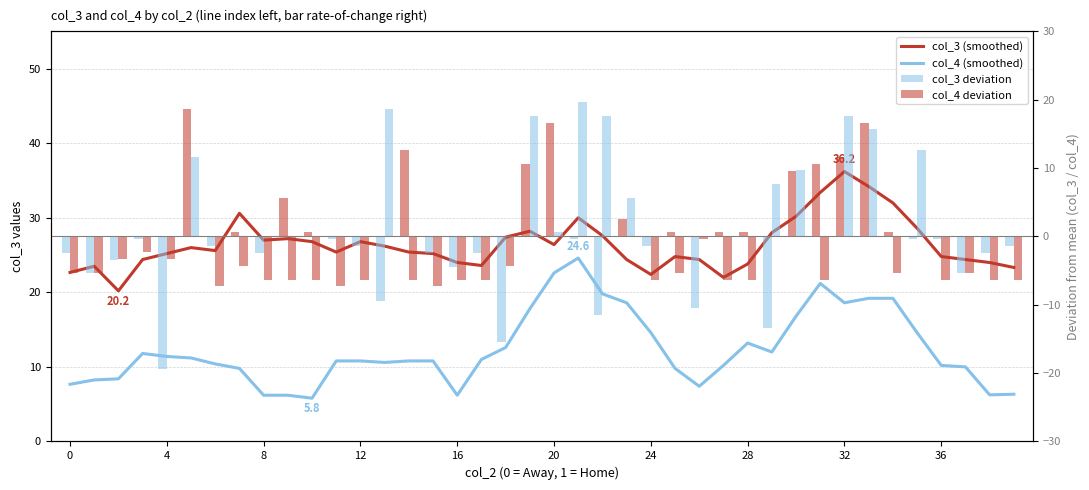

At how many categories does at least one series exceed -8?

40